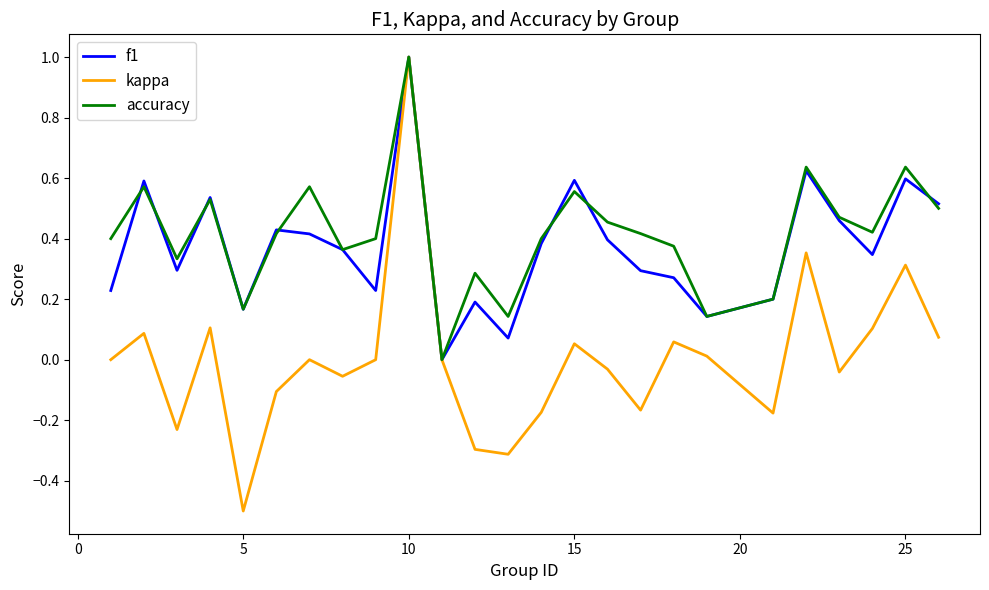

What is the maximum value for kappa?

1.0